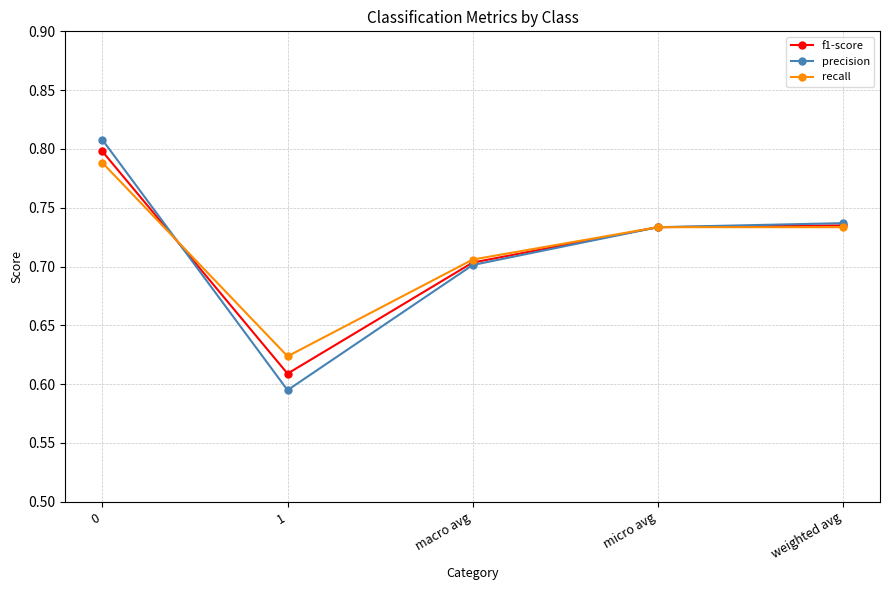

The precision series shows 0.7 at weighted avg. True or false?

True